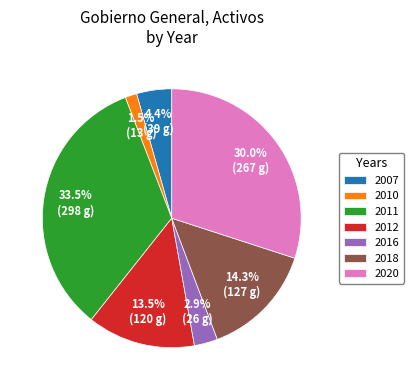

Which has a higher value, 2020 or 2011?

2011